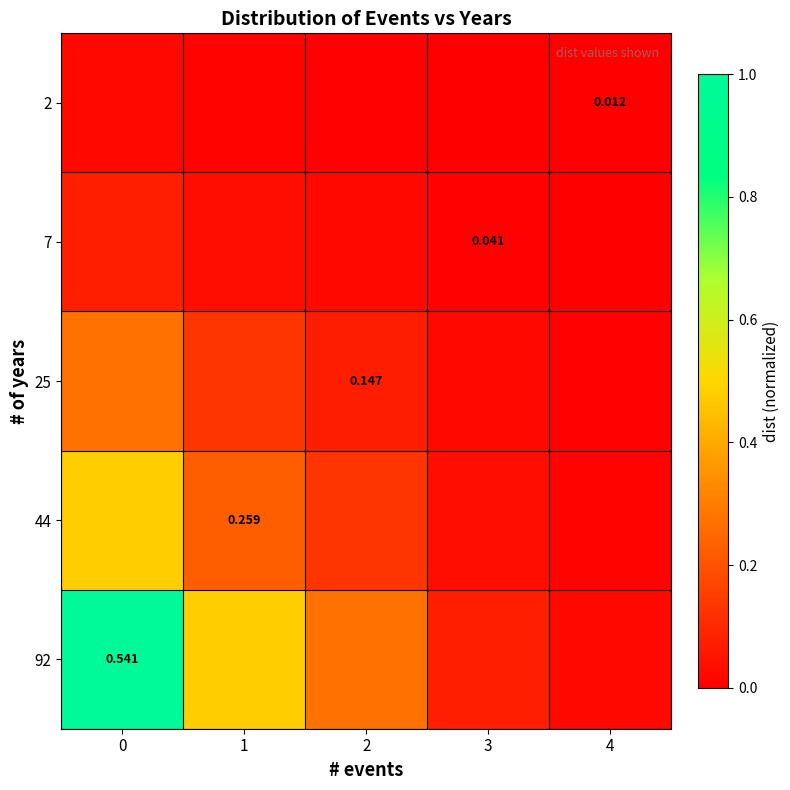

How many data points does each series have?

5